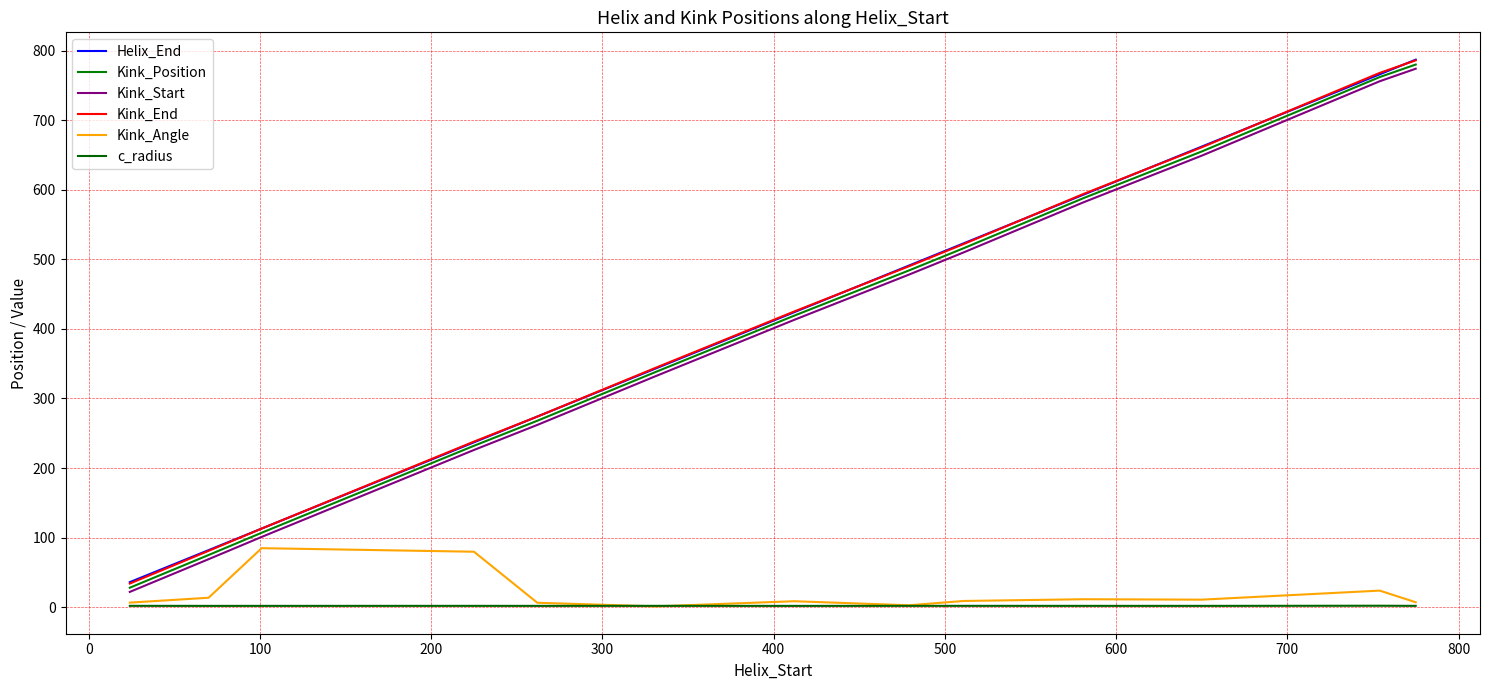

Does the chart display data point markers on the line(s)?

No